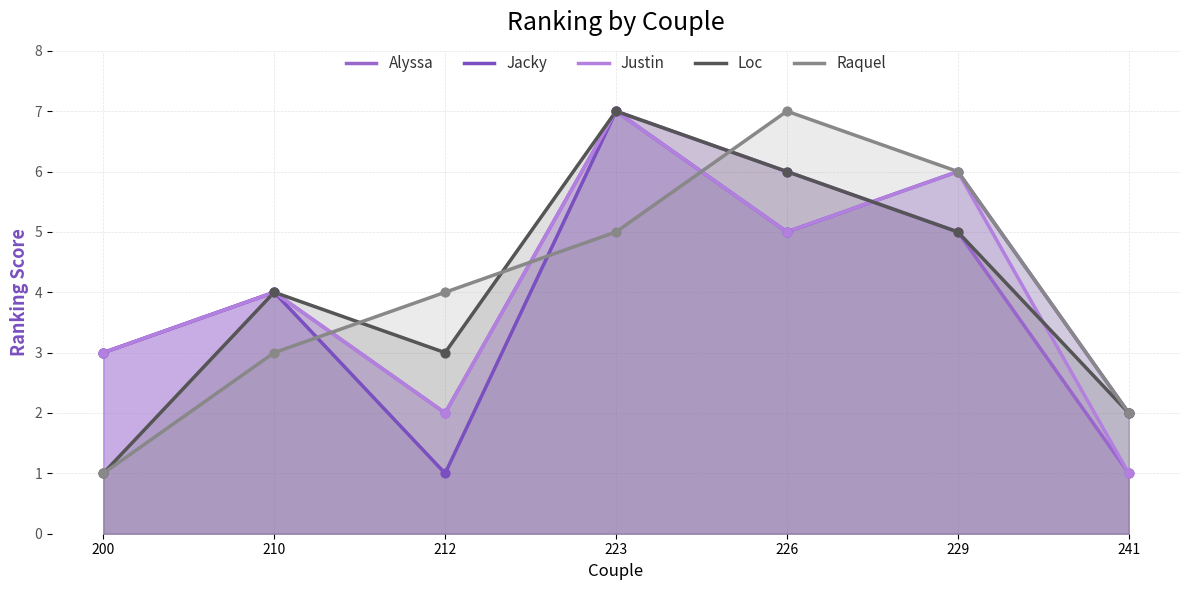

At how many categories does at least one series exceed 5?

3